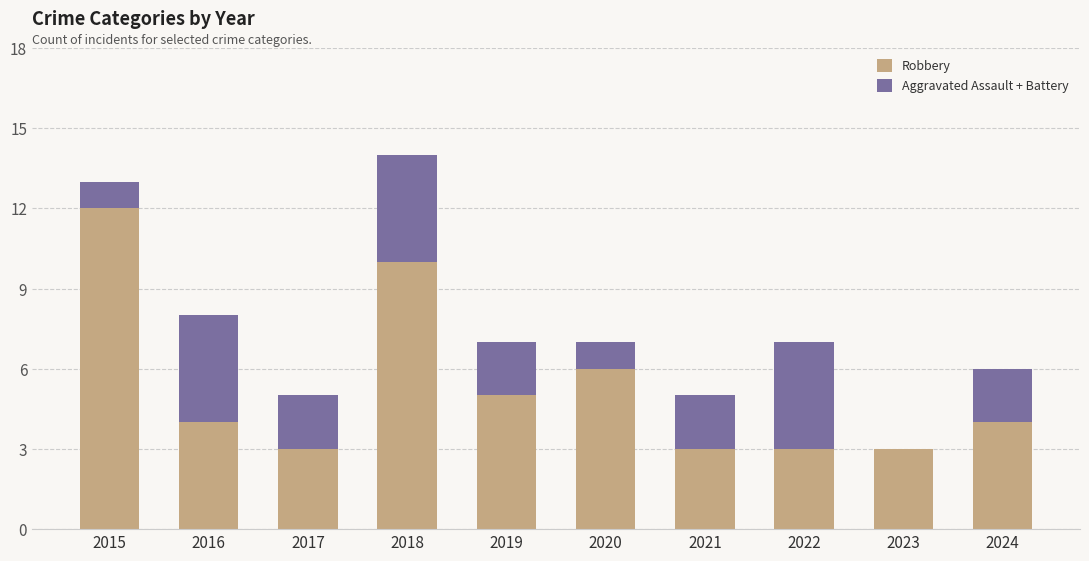

The Robbery series shows 6 at 2018. True or false?

False